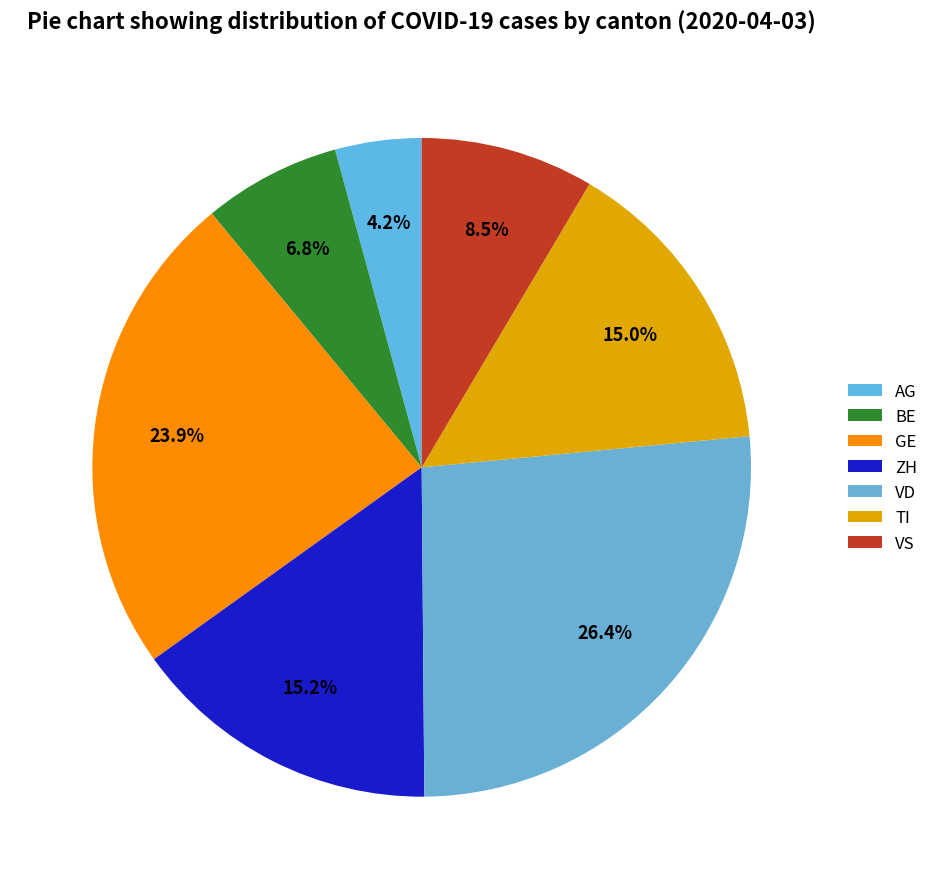

What is the largest slice in the pie chart?

VD